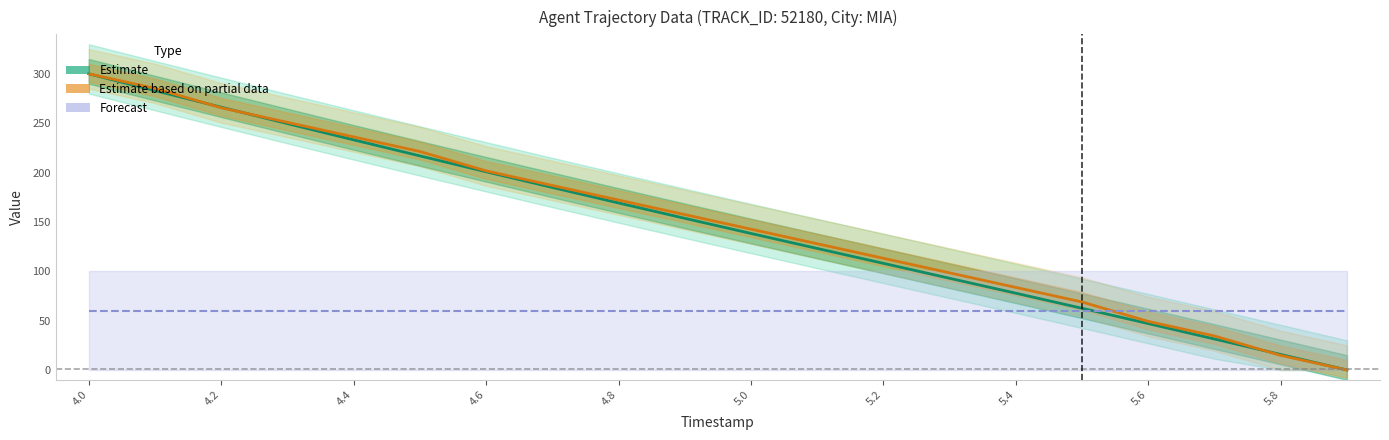

How many times do Estimate based on partial data and Forecast cross each other?

1